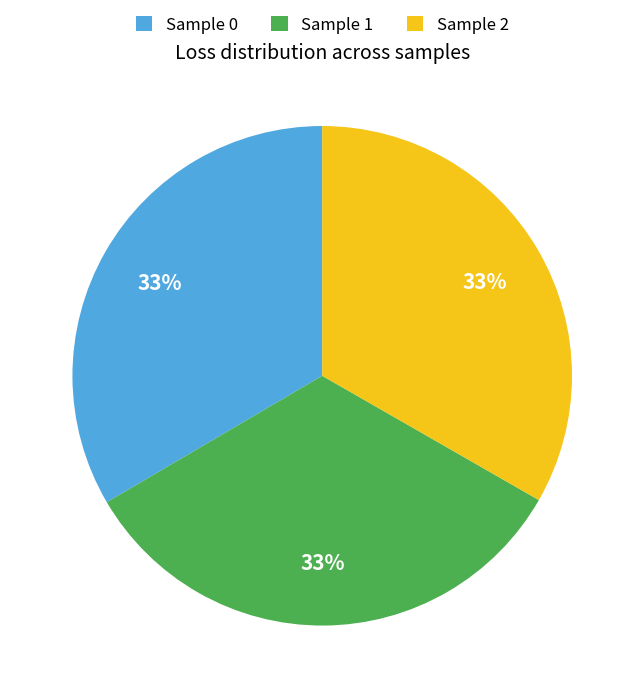

Combined, do Sample 0 and Sample 1 account for over 50%?

Yes